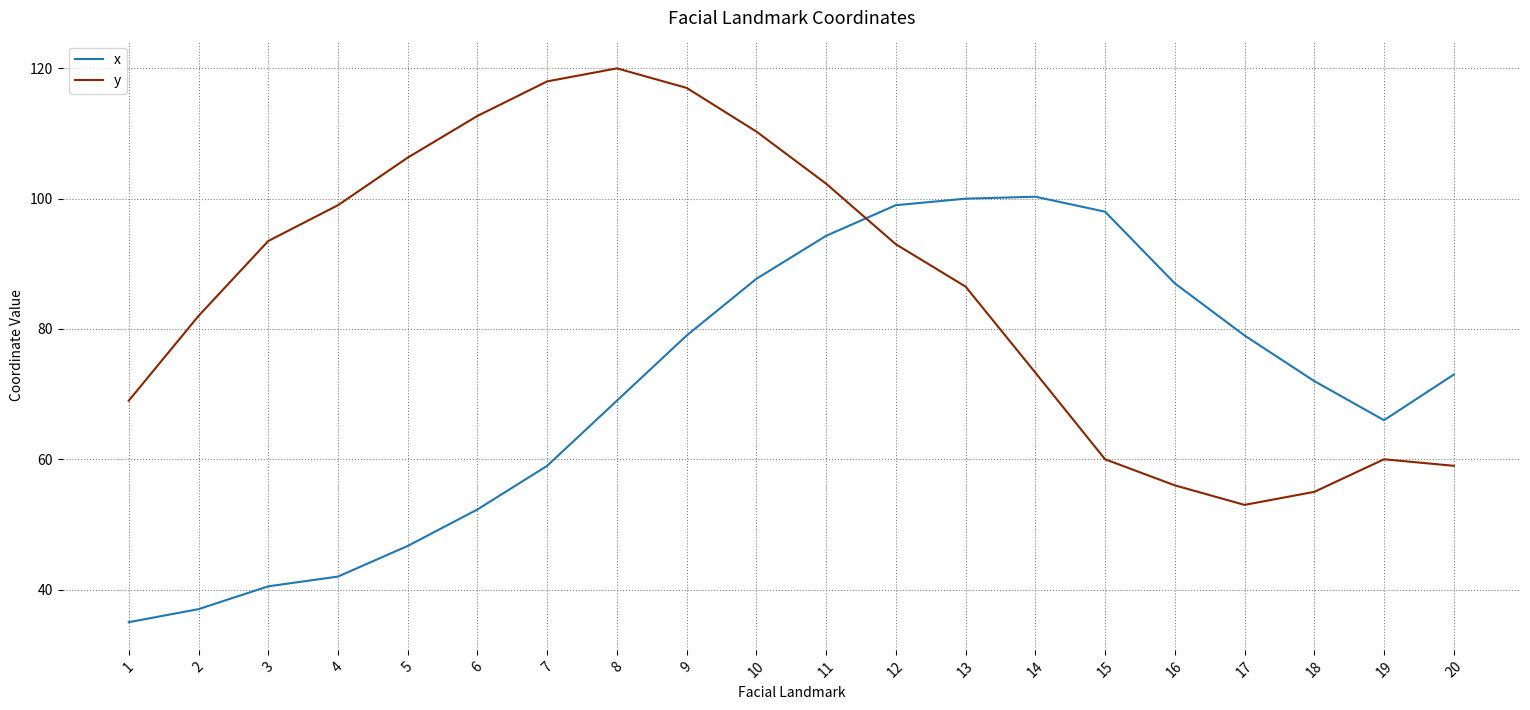

True or false: y and x intersect in this chart.

True